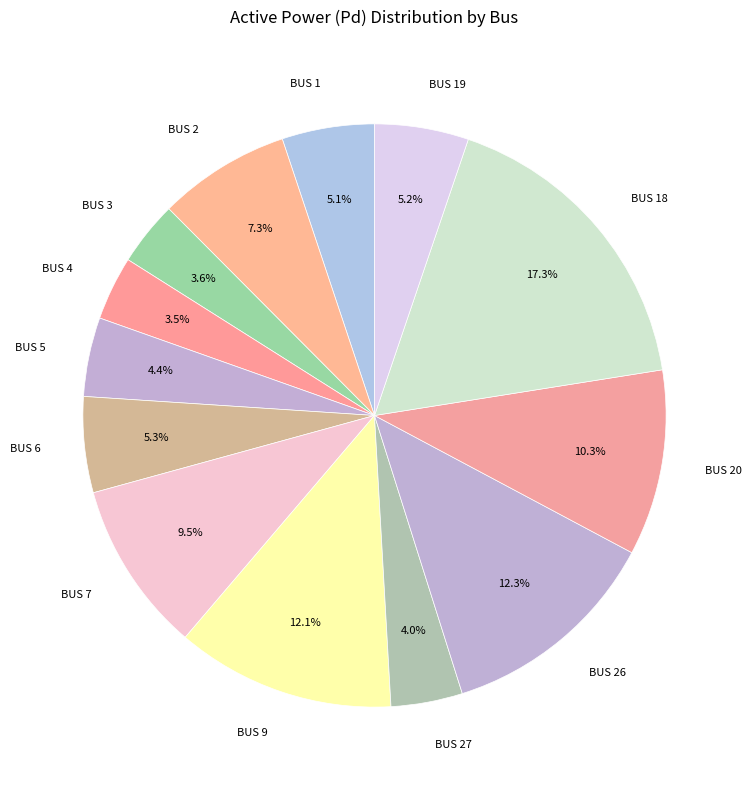

What is the largest slice in the pie chart?

BUS 18